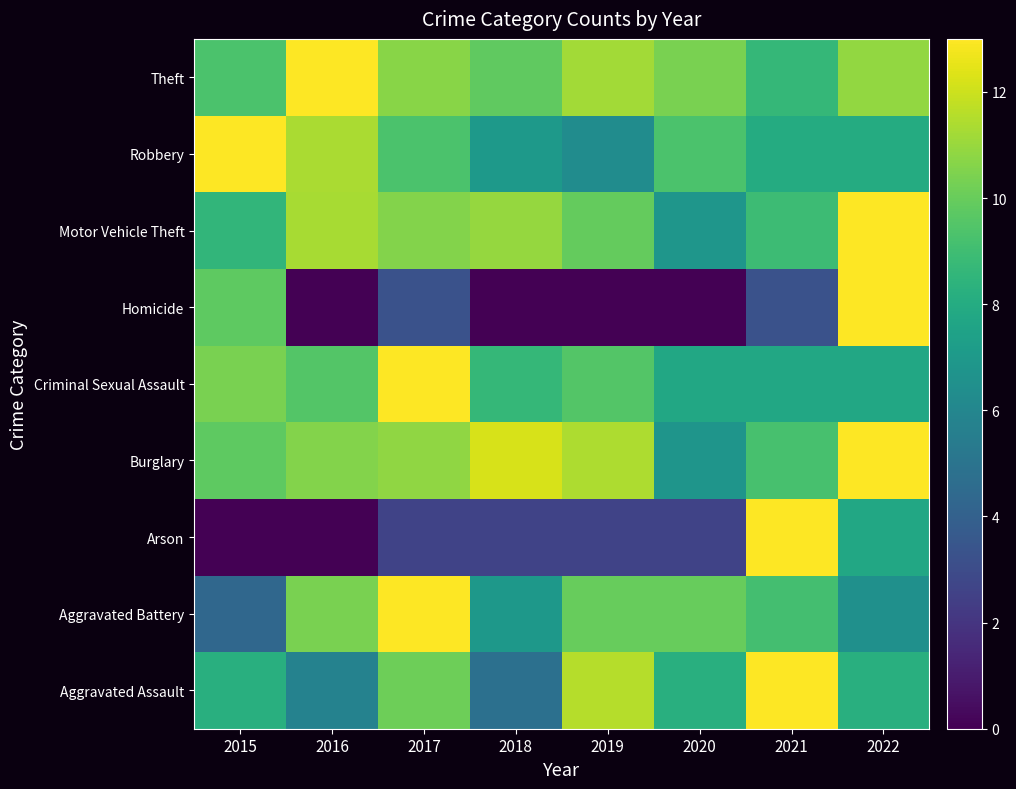

Reading right to left, what are all the values shown in this chart?

Aggravated Assault: 2022=8.2	2021=13.0	2020=8.2	2019=11.6	2018=4.8	2017=10.1	2016=5.8	2015=8.2
Aggravated Battery: 2022=6.5	2021=9.1	2020=10.0	2019=10.0	2018=6.9	2017=13.0	2016=10.4	2015=4.3
Arson: 2022=7.8	2021=13.0	2020=2.6	2019=2.6	2018=2.6	2017=2.6	2016=0.0	2015=0.0
Burglary: 2022=13.0	2021=9.2	2020=6.8	2019=11.4	2018=12.2	2017=10.8	2016=10.6	2015=9.8
Criminal Sexual Assault: 2022=7.8	2021=7.8	2020=7.8	2019=9.5	2018=8.7	2017=13.0	2016=9.5	2015=10.4
Homicide: 2022=13.0	2021=3.2	2020=0.0	2019=0.0	2018=0.0	2017=3.2	2016=0.0	2015=9.8
Motor Vehicle Theft: 2022=13.0	2021=8.9	2020=6.8	2019=9.9	2018=10.9	2017=10.6	2016=11.3	2015=8.6
Robbery: 2022=8.0	2021=8.0	2020=9.3	2019=6.3	2018=7.0	2017=9.3	2016=11.3	2015=13.0
Theft: 2022=10.9	2021=8.6	2020=10.4	2019=11.2	2018=9.8	2017=10.7	2016=13.0	2015=9.3